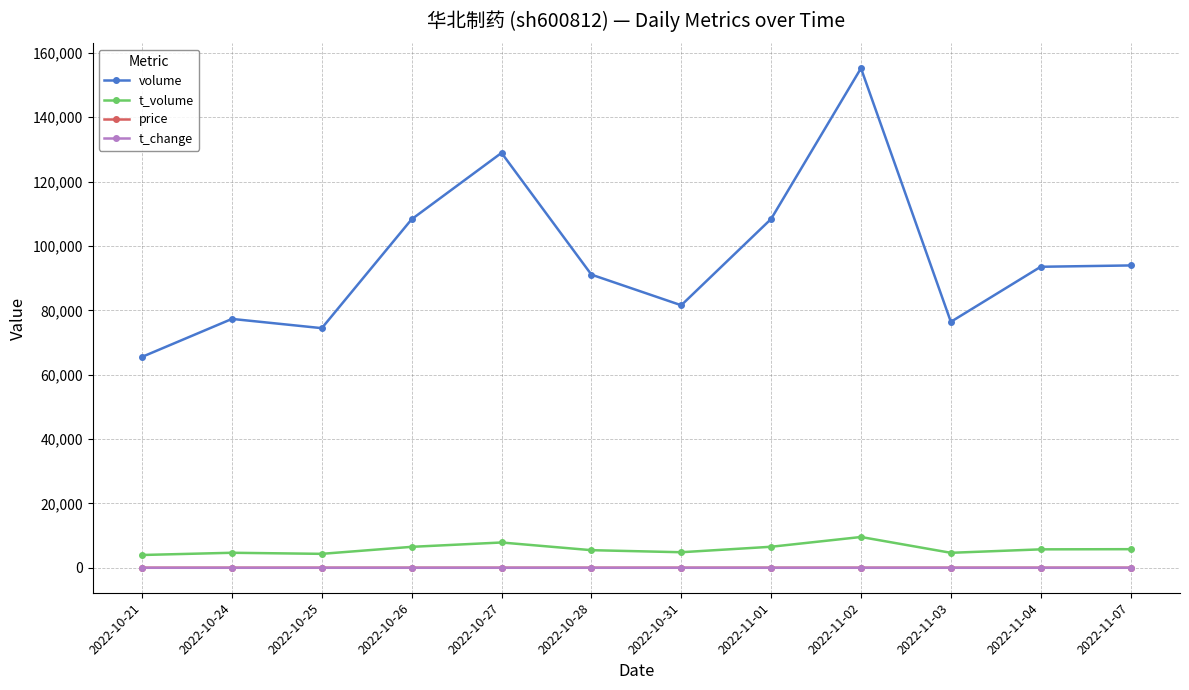

True or false: t_change and volume intersect in this chart.

False